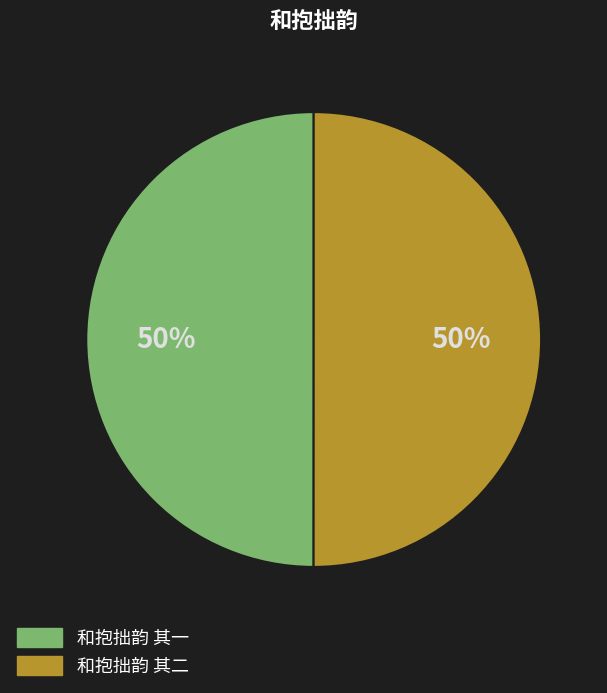

To the nearest percent, what is the combined percentage of 和抱拙韵 其一 and 和抱拙韵 其二?

100%